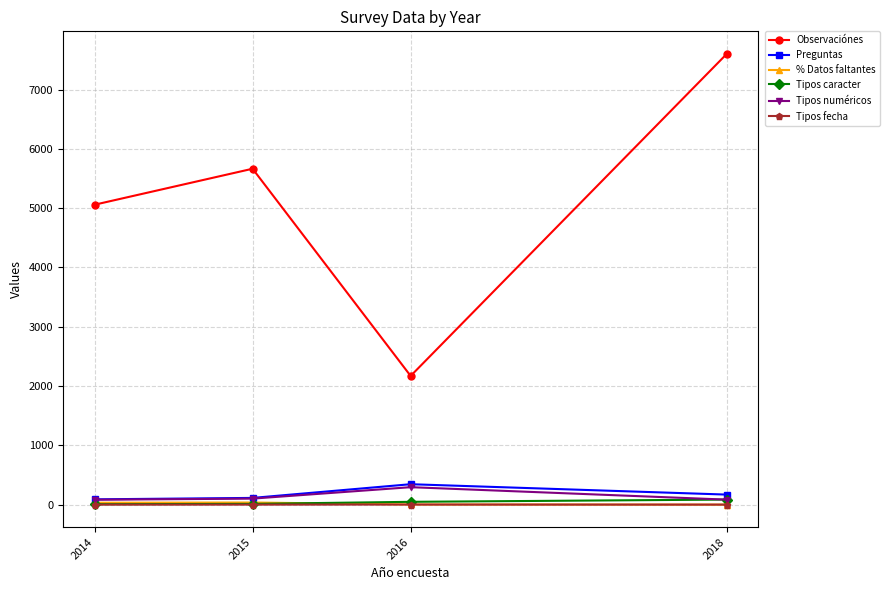

The value of Observaciónes at 2014 is 5057.0. True or false?

True